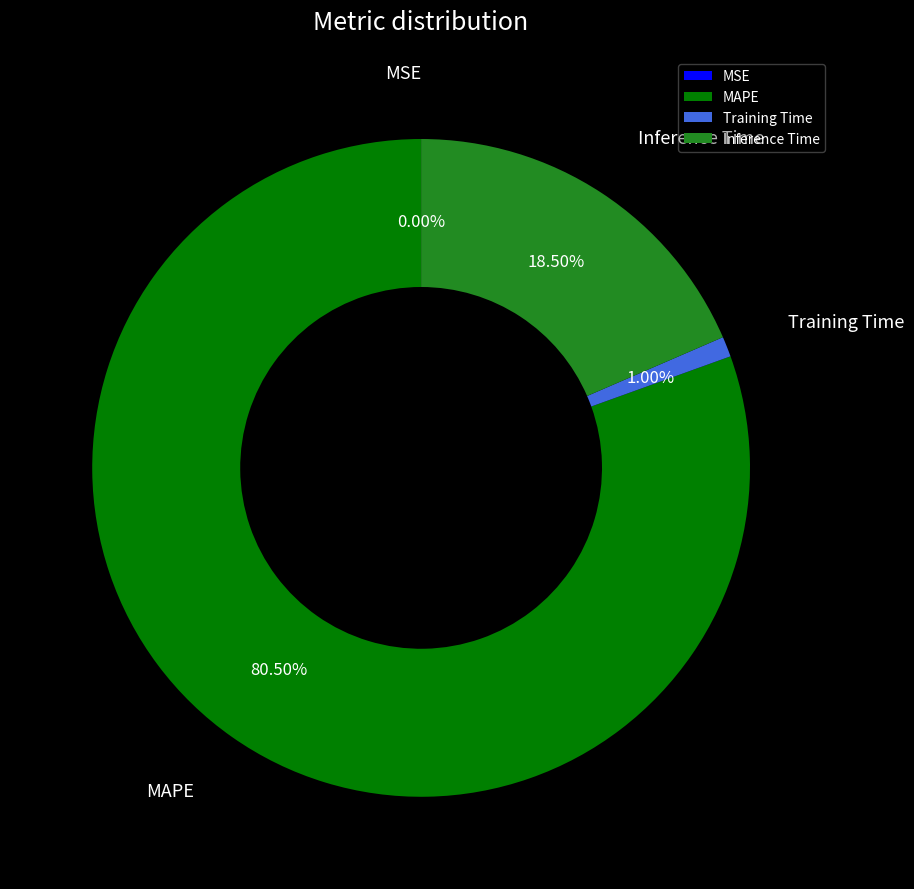

Is there any slice that represents more than half of the pie?

Yes